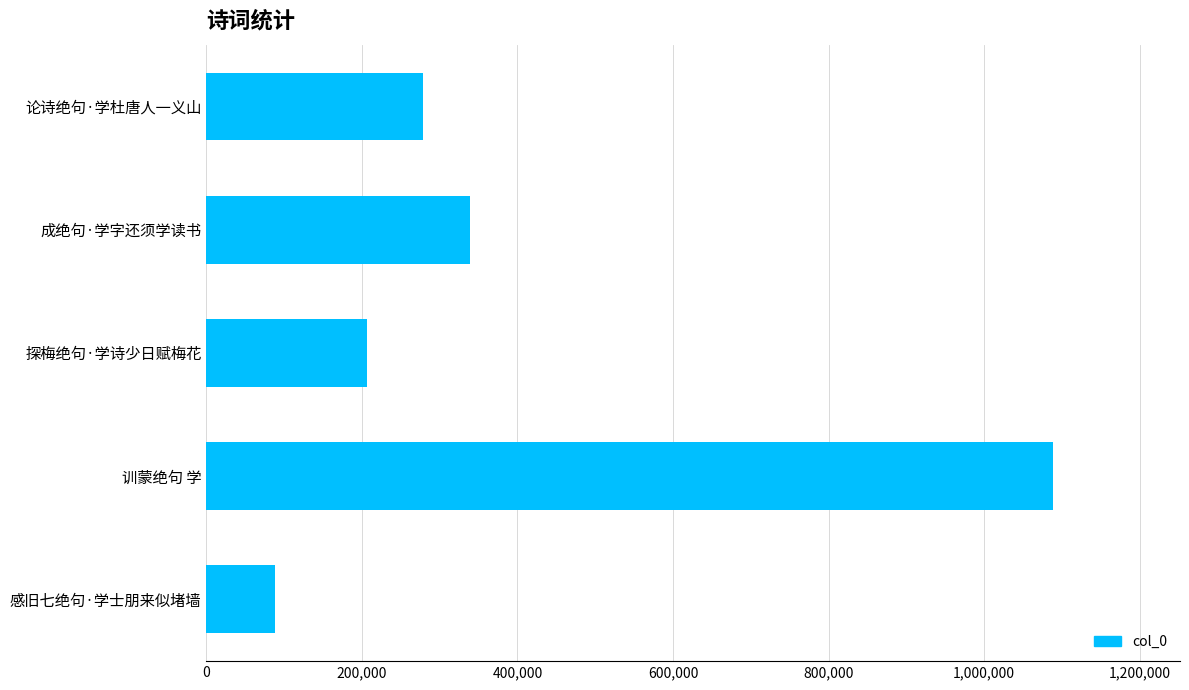

Reading bottom to top, what are all the values shown in this chart?

感旧七绝句·学士朋来似堵墙=87562	训蒙绝句 学=1088760	探梅绝句·学诗少日赋梅花=206283	成绝句·学字还须学读书=338296	论诗绝句·学杜唐人一义山=278914